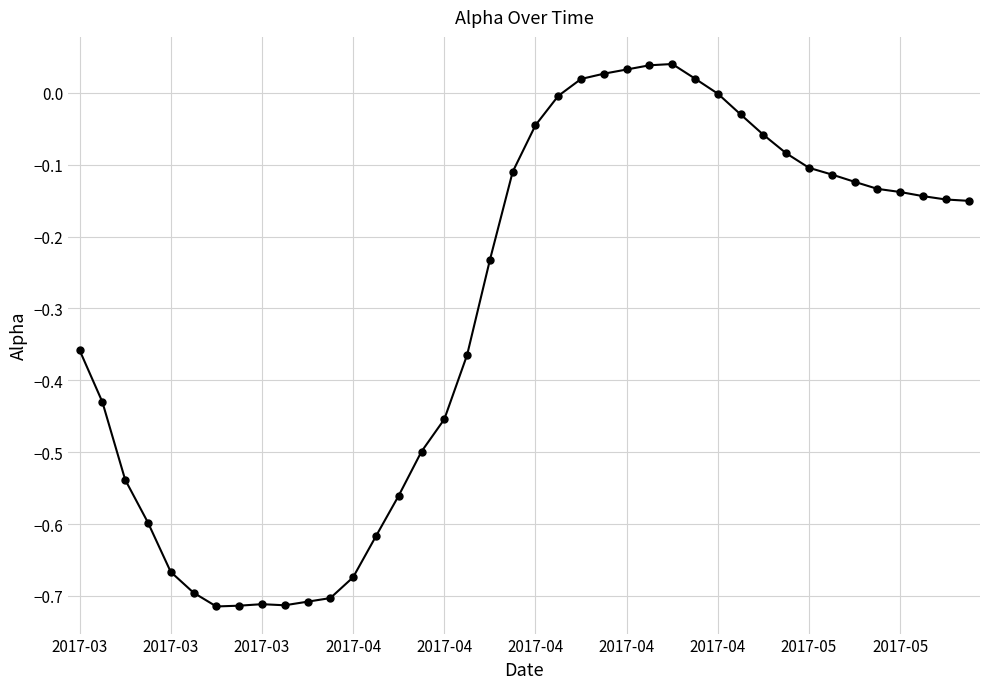

What is the sum of all values?

-12.2